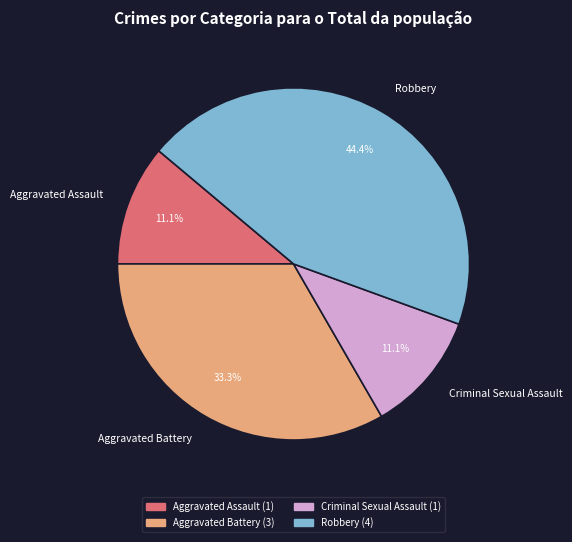

Do Robbery and Aggravated Assault together represent more than half of the pie?

Yes